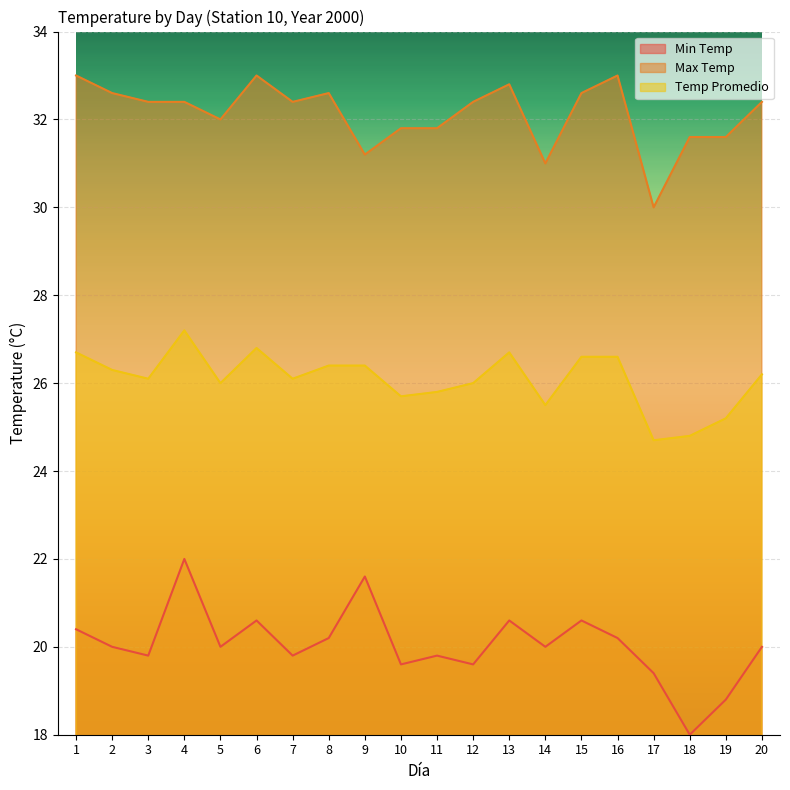

Read the Min Temp value at 16.

20.2